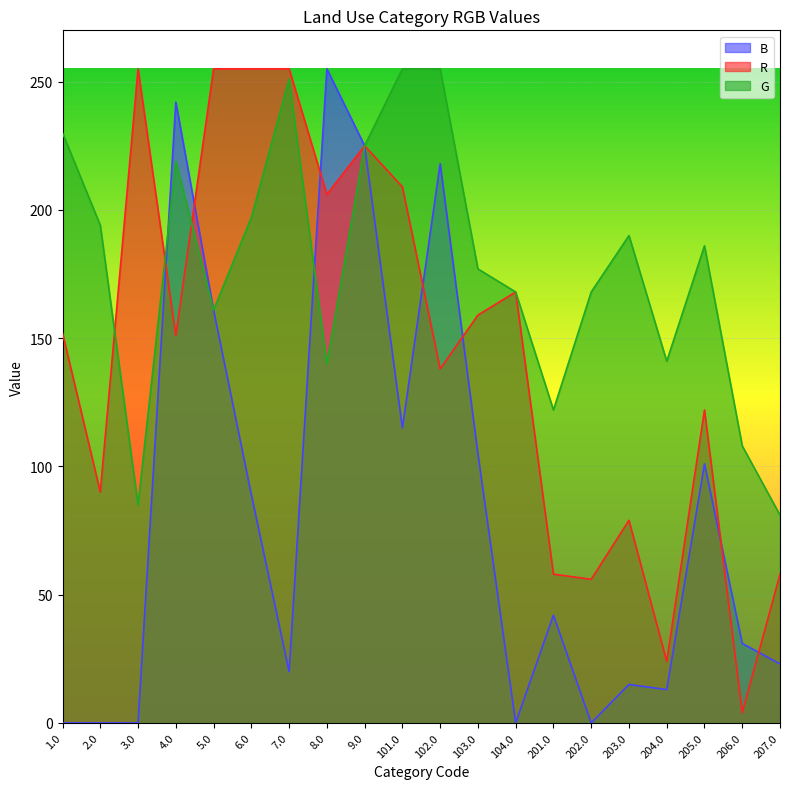

Count the number of categories in the chart.

20